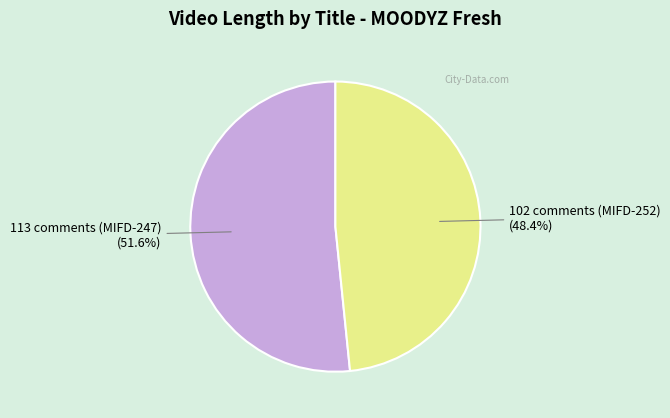

Is 102 comments (MIFD-252) the majority of the pie?

No